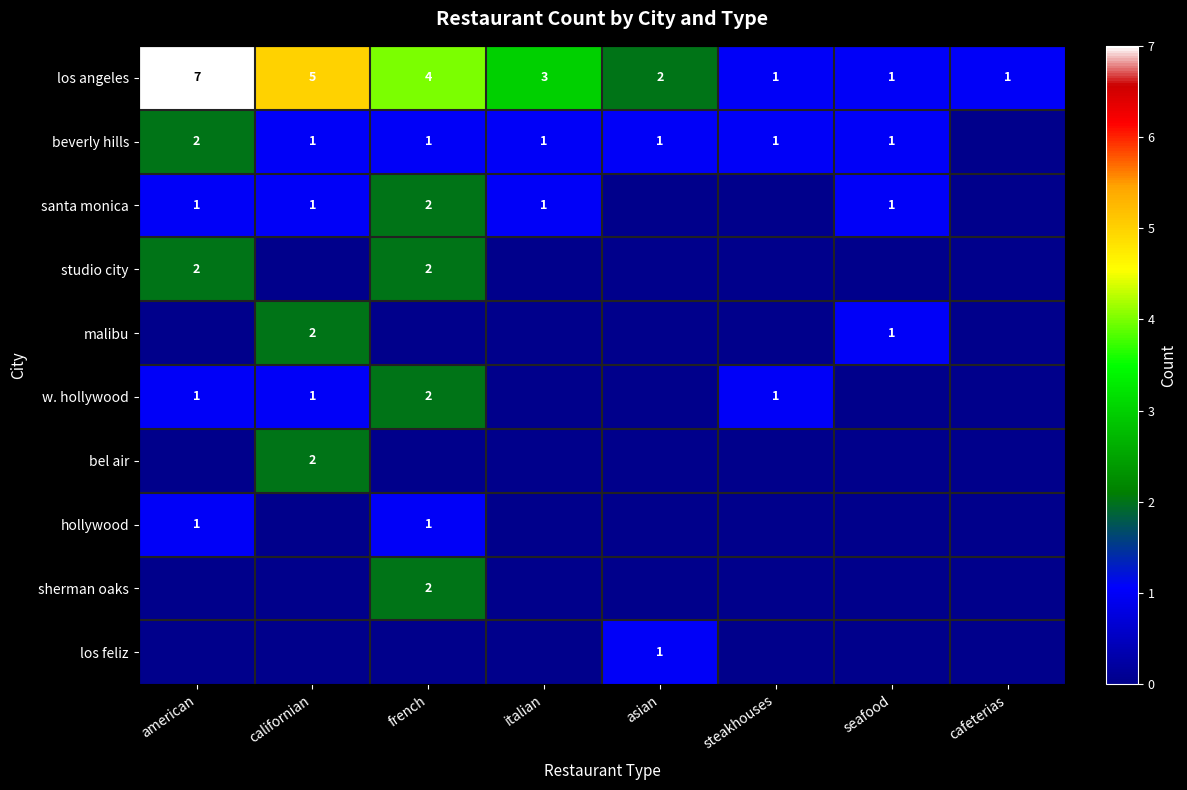

What is the maximum value shown in the chart?

7